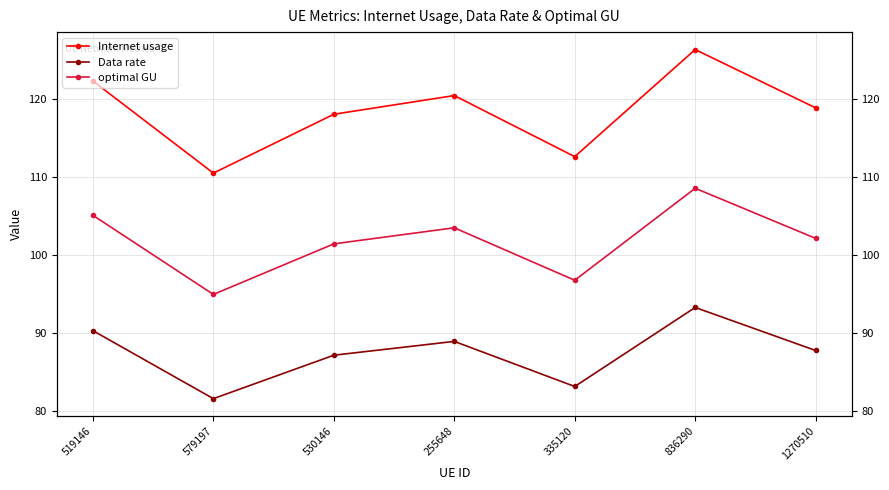

List the series in order of their overall mean, lowest first.

Data rate, optimal GU, Internet usage